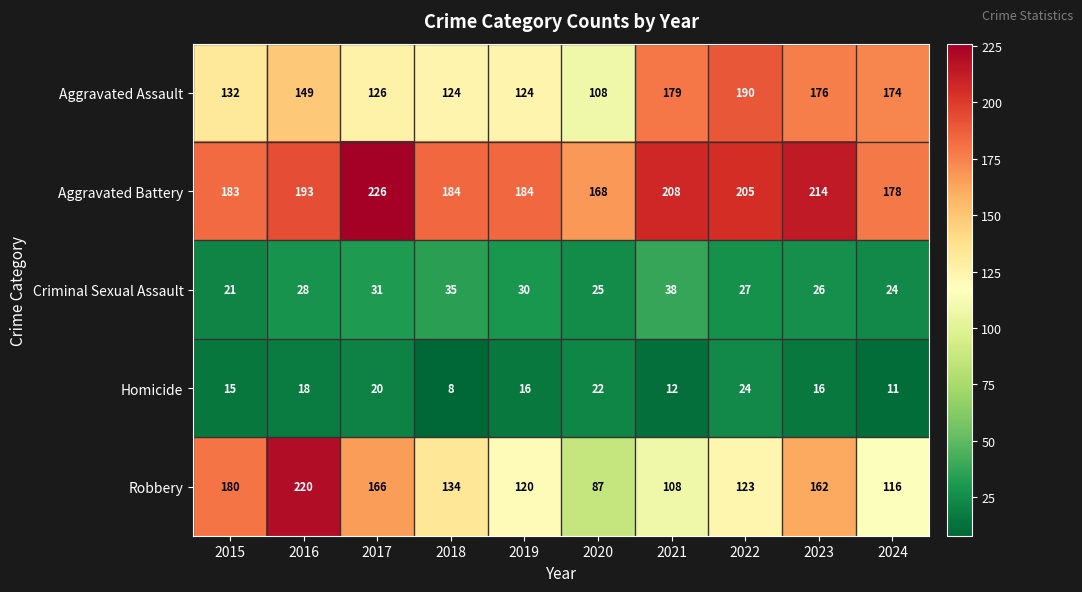

The value of Criminal Sexual Assault at 2018 is 35. True or false?

True